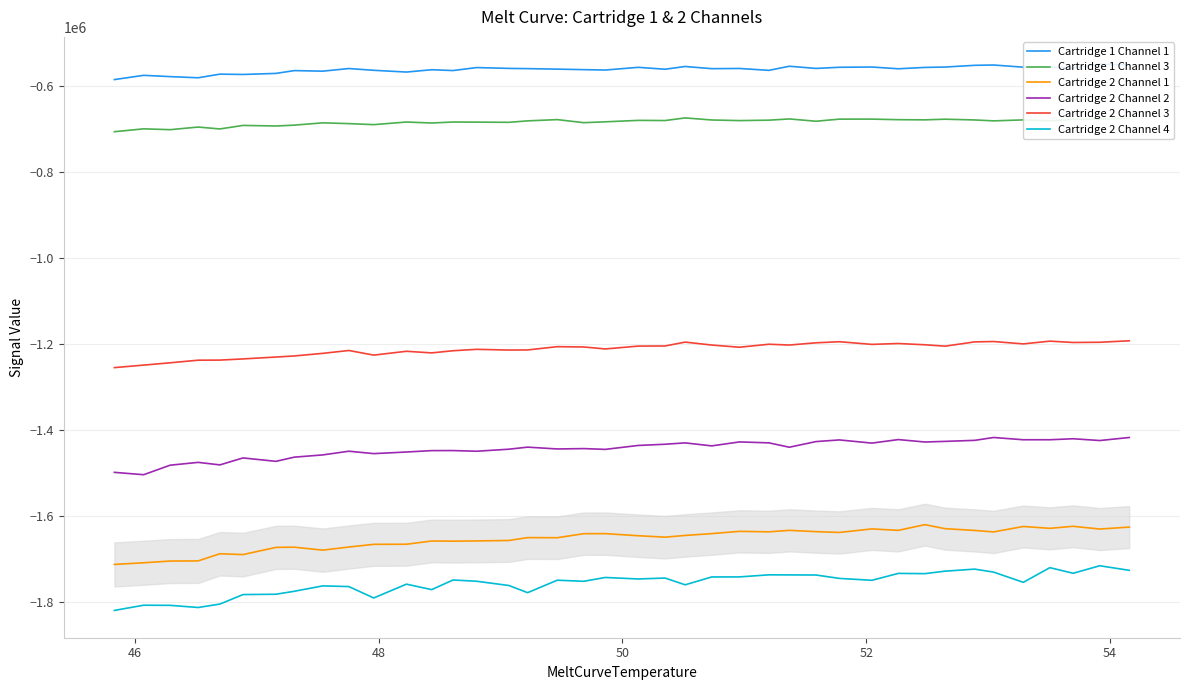

How many distinct data groups are displayed?

6